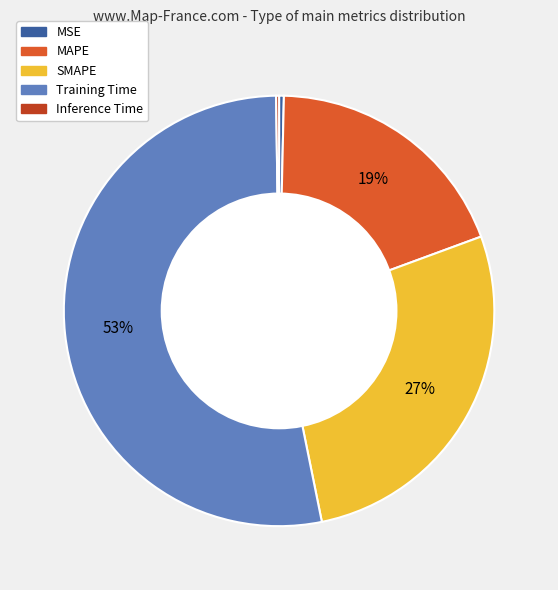

Is the sum of MAPE and SMAPE greater than half?

No